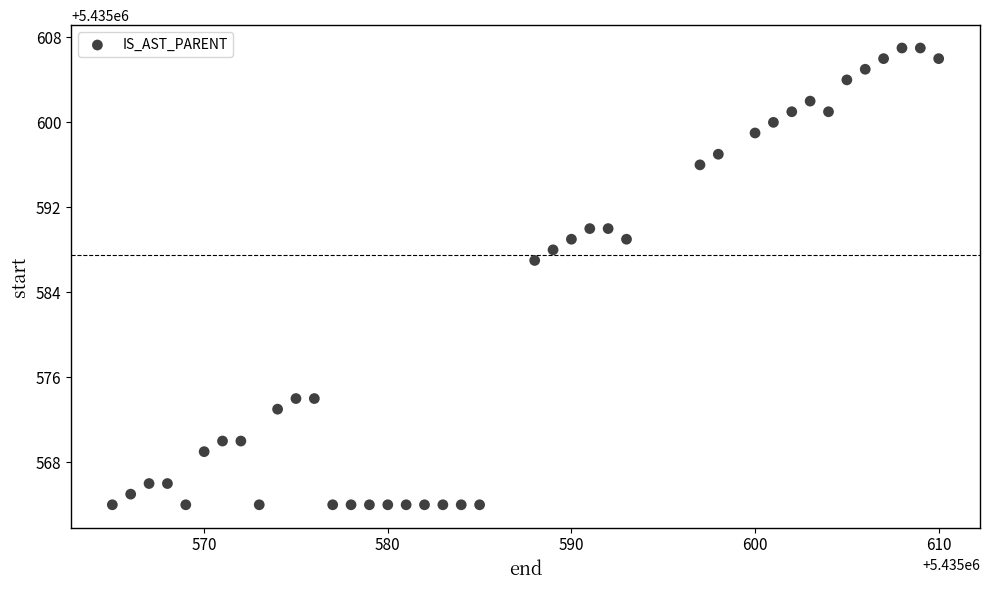

What Y value in the scatter plot is closest to 5435585?

5435587